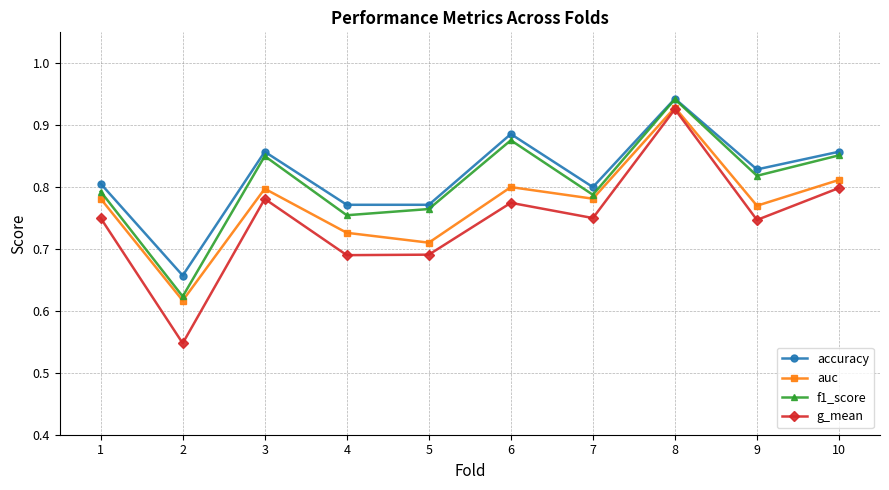

Which category has the highest value in the f1_score series?

8